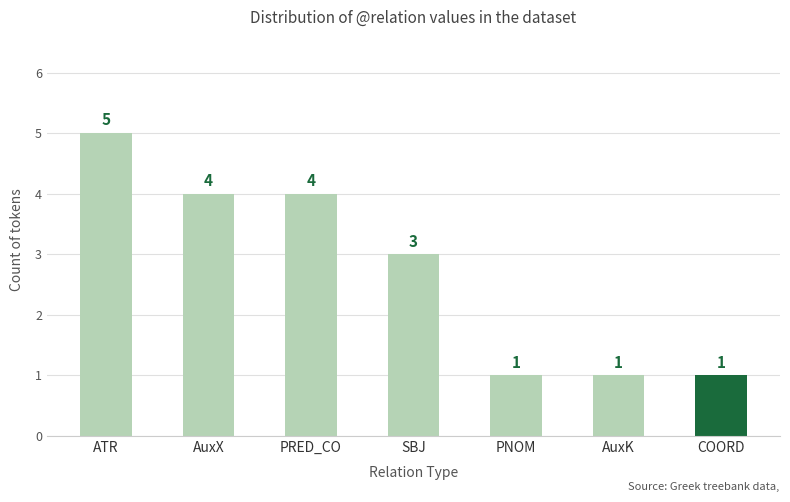

Which has a higher value, ATR or COORD?

ATR